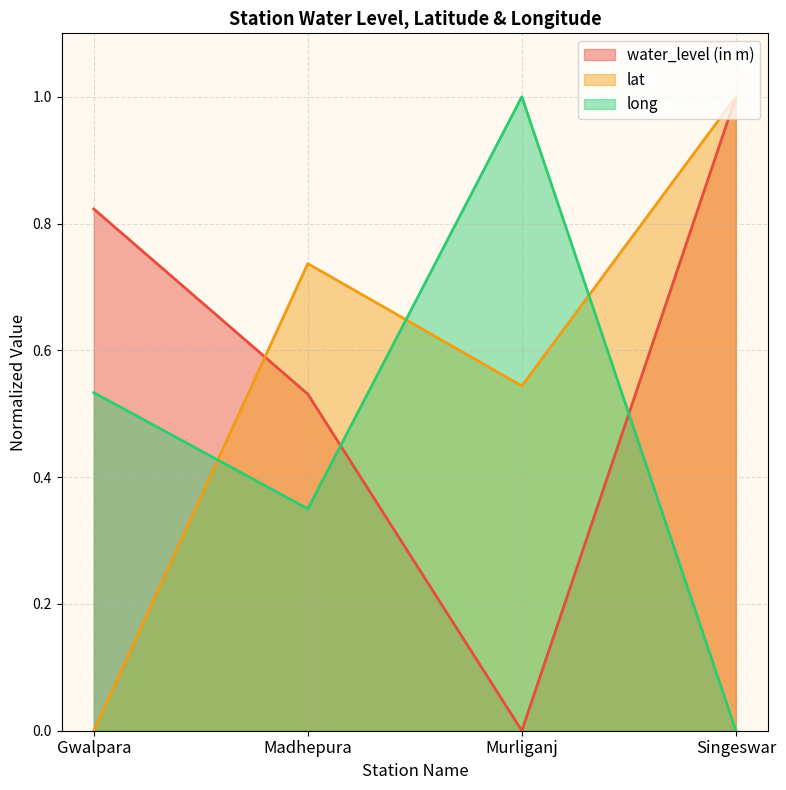

Is the value of lat at Murliganj greater than the value of water_level (in m) at Murliganj?

Yes